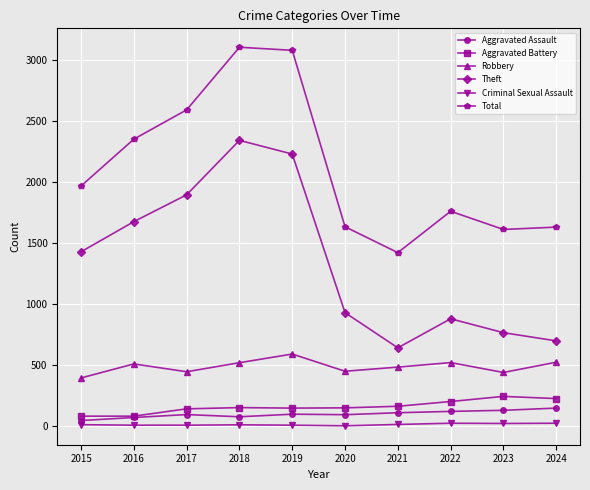

What are all the series names shown in the legend?

Aggravated Assault, Aggravated Battery, Robbery, Theft, Criminal Sexual Assault, Total